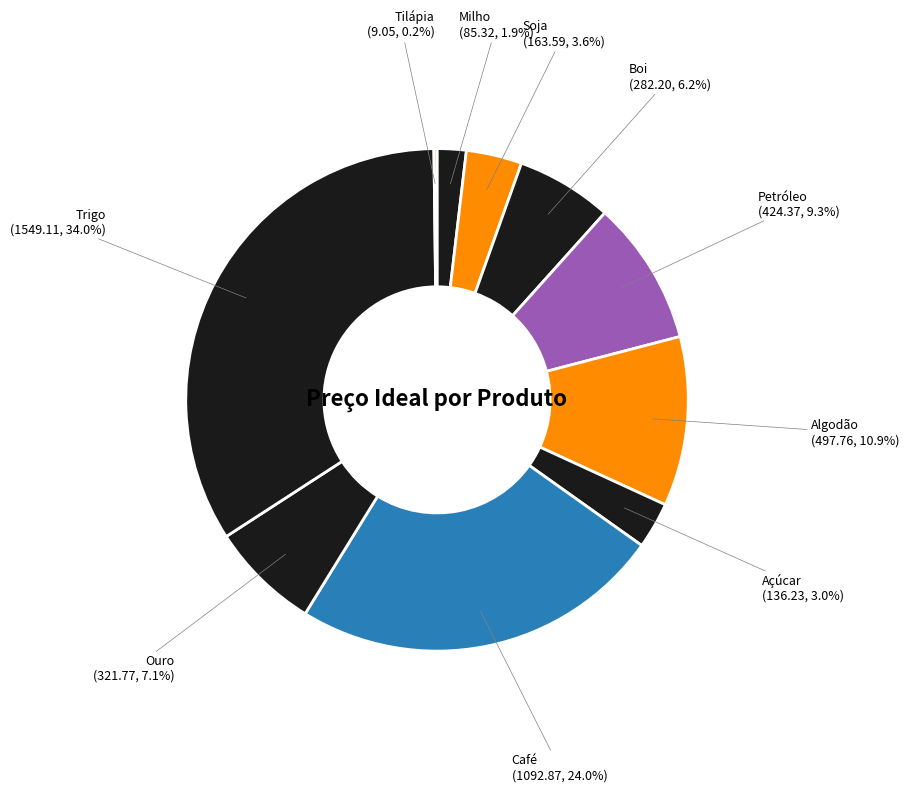

To the nearest percent, what is the combined percentage of Soja and Algodão?

14%